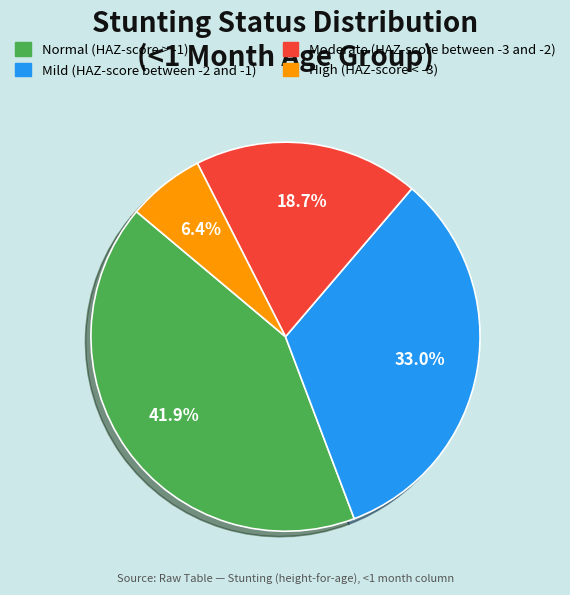

The Moderate (HAZ-score between -3 and -2) slice represents 13% of the pie. True or false?

False